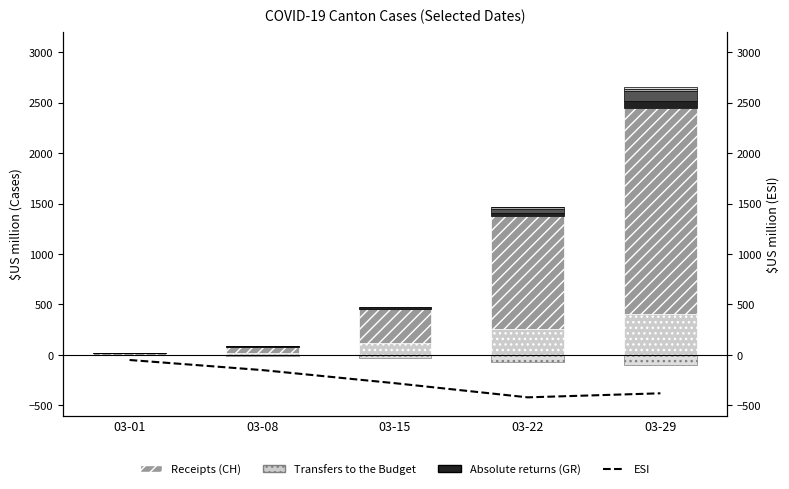

Which series has the largest range (max minus min)?

CH